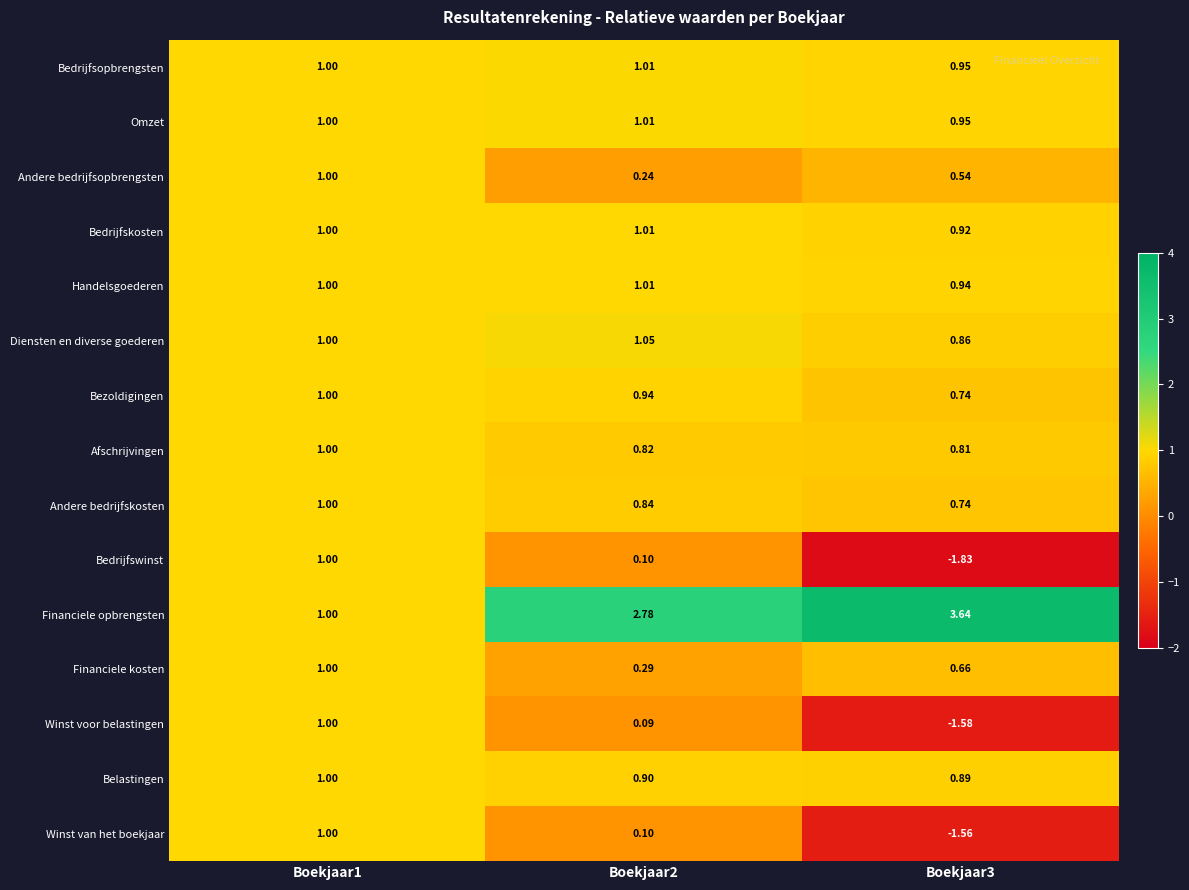

Is the value of Handelsgoederen at Boekjaar3 greater than the value of Financiele kosten at Boekjaar3?

Yes